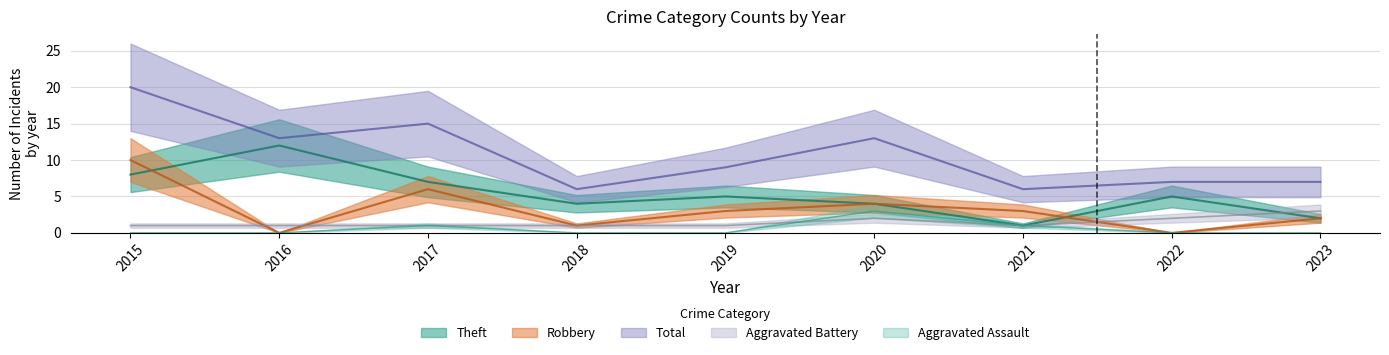

The value of Theft at 2021 is 0. True or false?

False